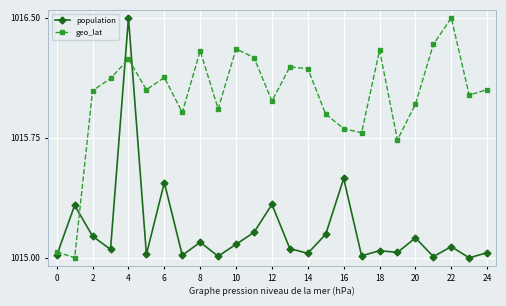

Which series has the largest total across all categories?

geo_lat